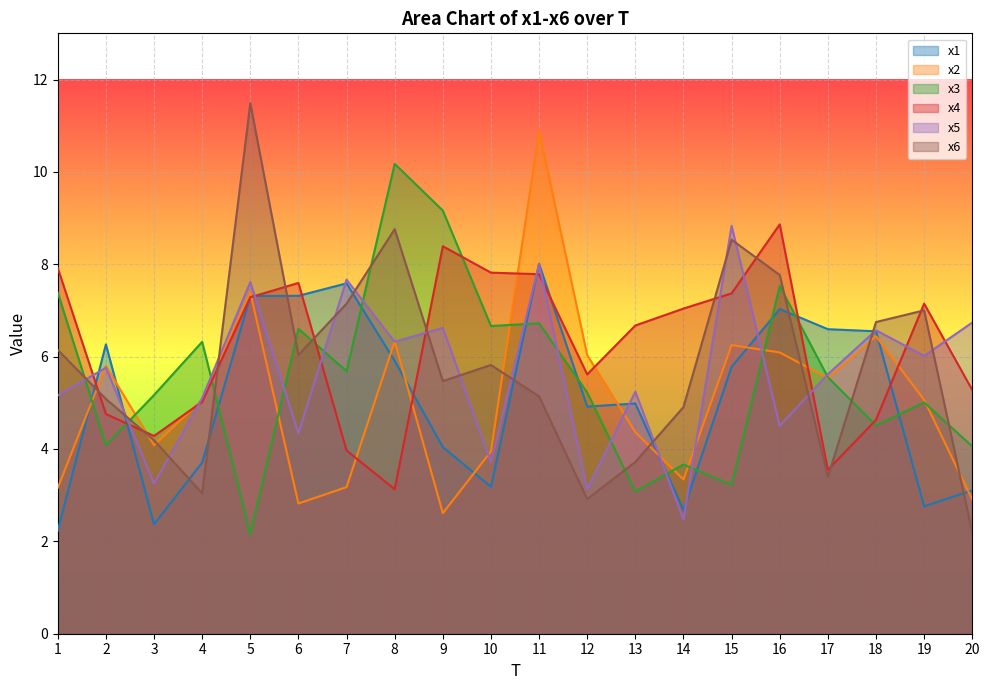

Is it true that x6 equals 7.8 at 16?

True